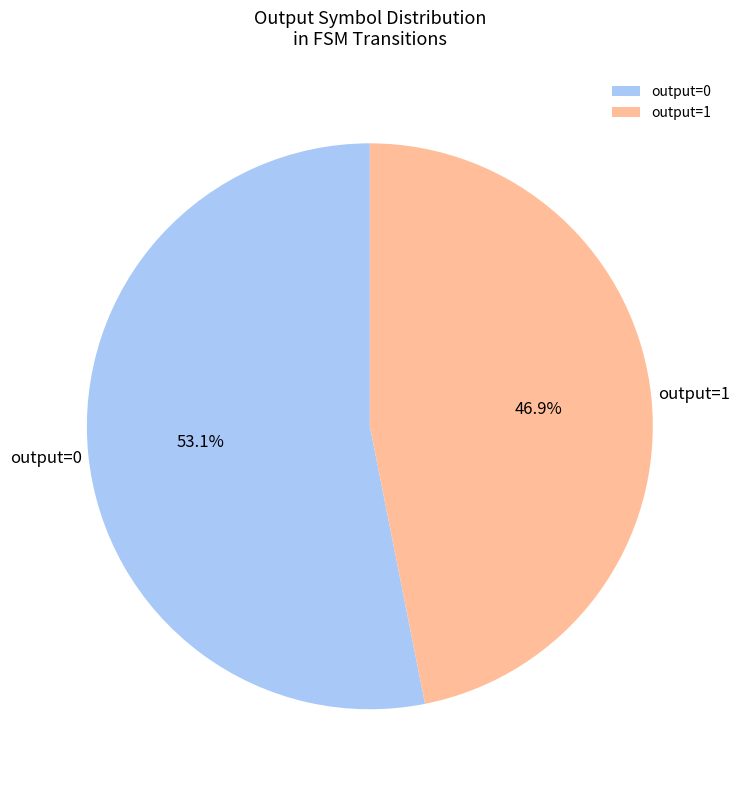

Rank the categories by value from lowest to highest.

output=1, output=0